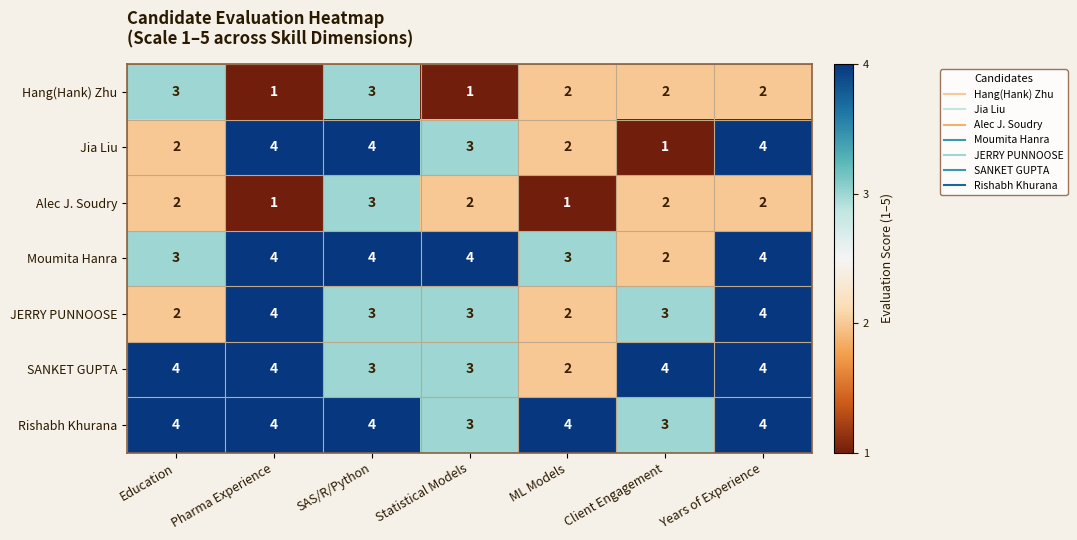

The value of SANKET GUPTA at SAS/R/Python is 3. True or false?

True